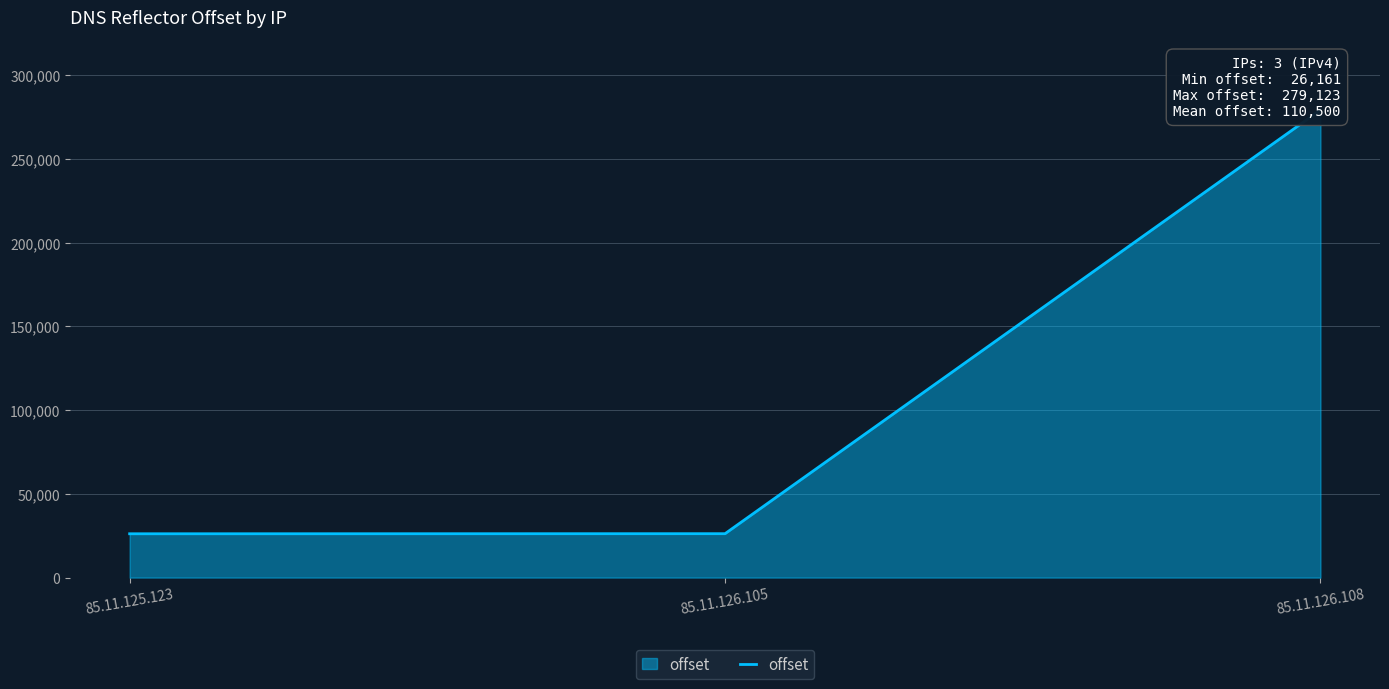

Rank the categories by value from highest to lowest.

85.11.126.108, 85.11.126.105, 85.11.125.123